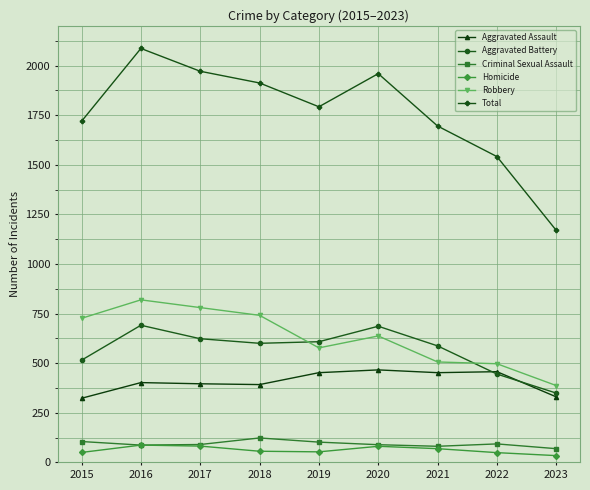

How many interior local peaks does the Total series have?

2